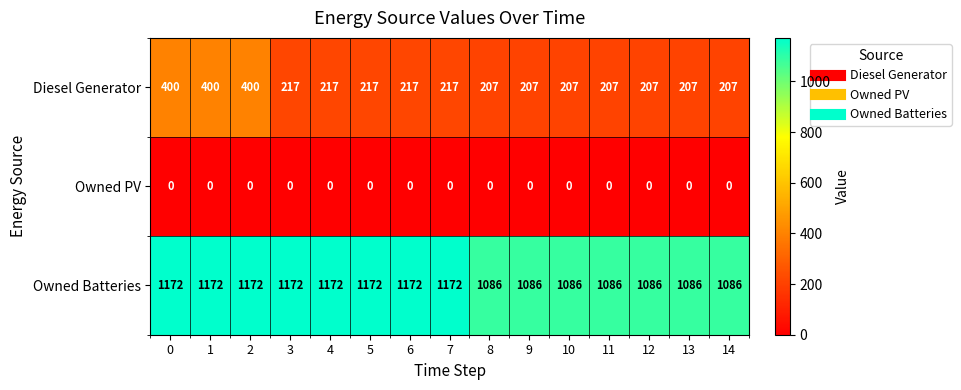

The value of Diesel Generator at 11 is 362. True or false?

False